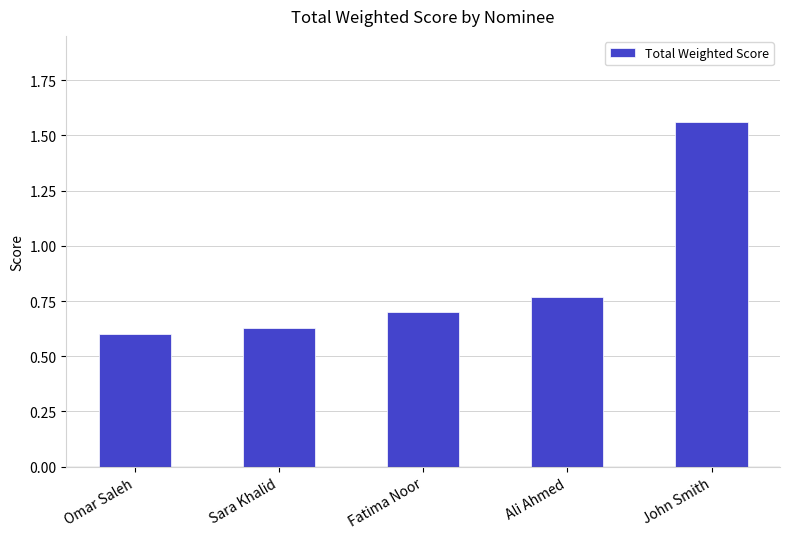

Where is the data nearest to the value 1?

Ali Ahmed